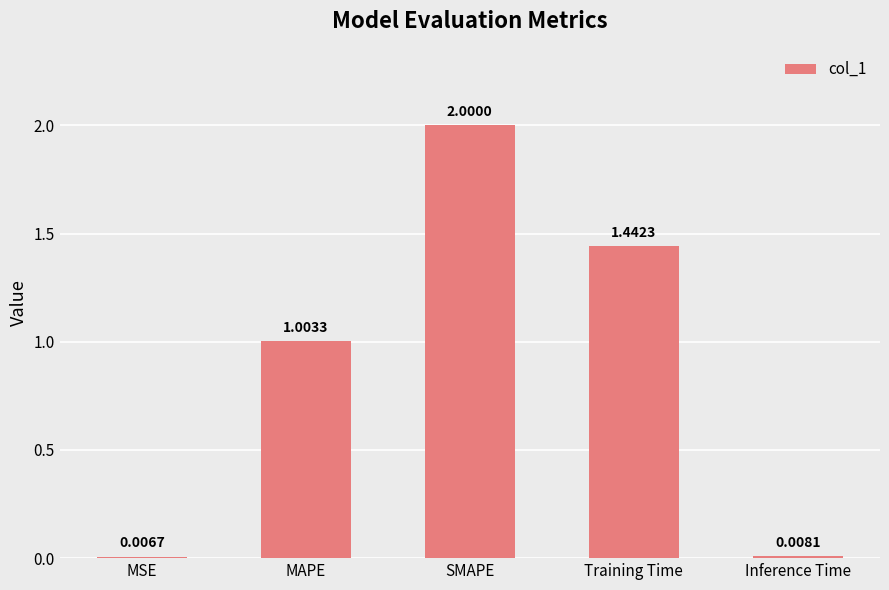

What is the difference between the values at MSE and SMAPE?

2.0